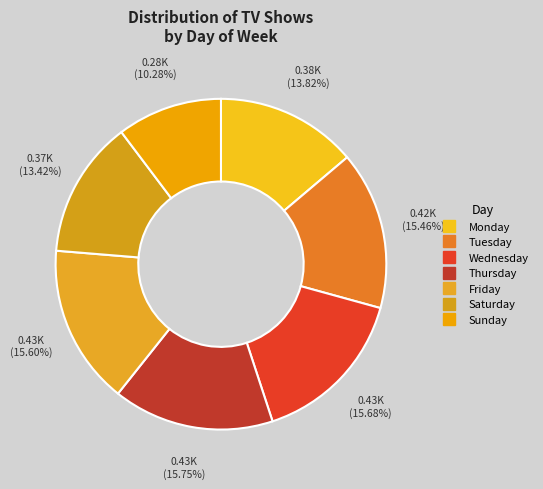

True or false: Friday accounts for 16% of the total.

True